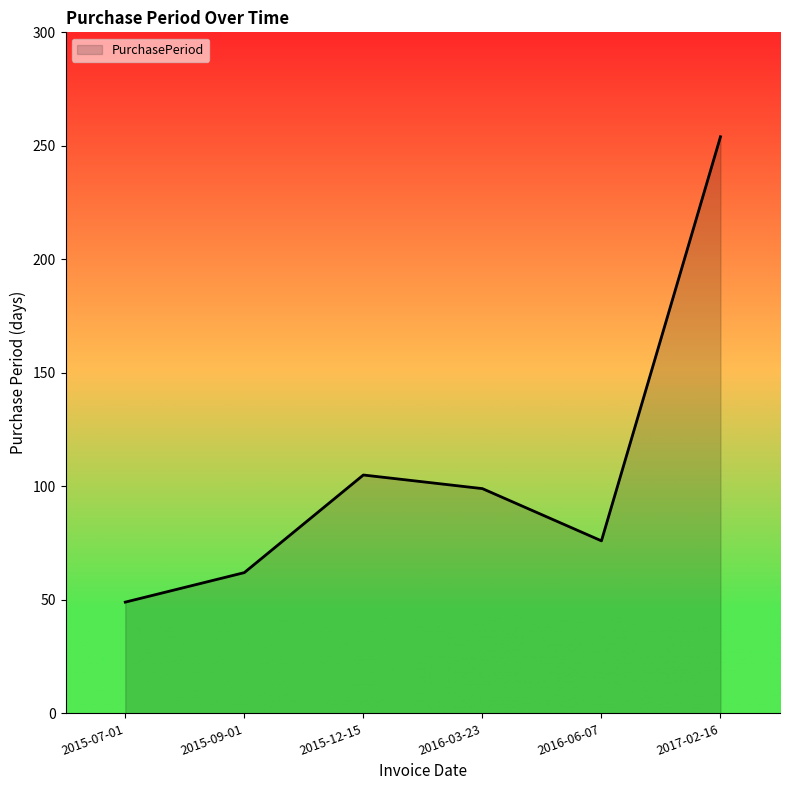

What is the difference between the values at 2015-09-01 and 2015-12-15?

43